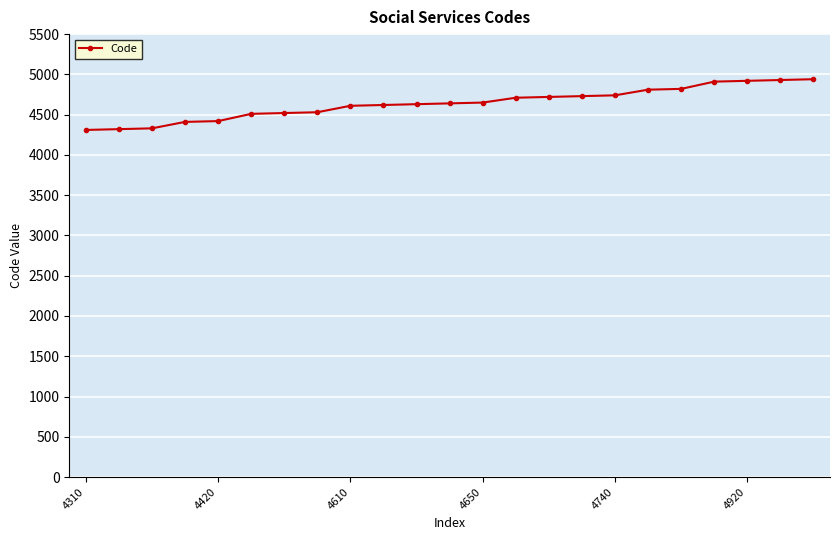

What is the average value?

4640